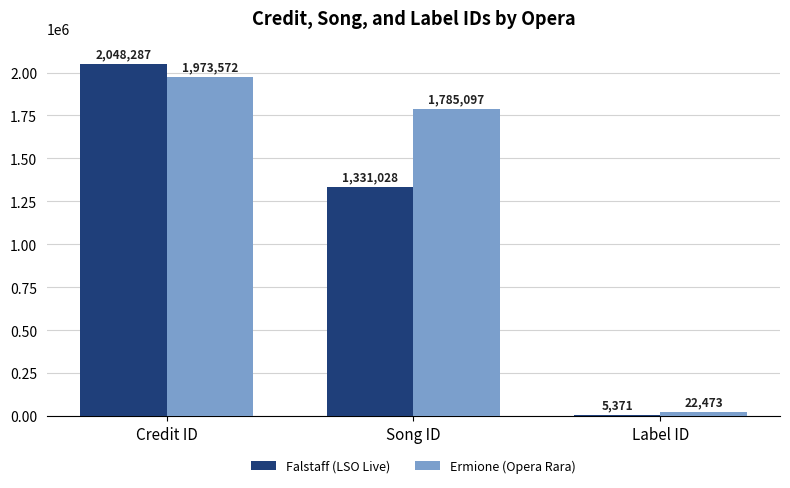

Reading right to left, transcribe all the data shown in this chart.

Falstaff (LSO Live): Label ID=5371	Song ID=1331028	Credit ID=2048287
Ermione (Opera Rara): Label ID=22473	Song ID=1785097	Credit ID=1973572